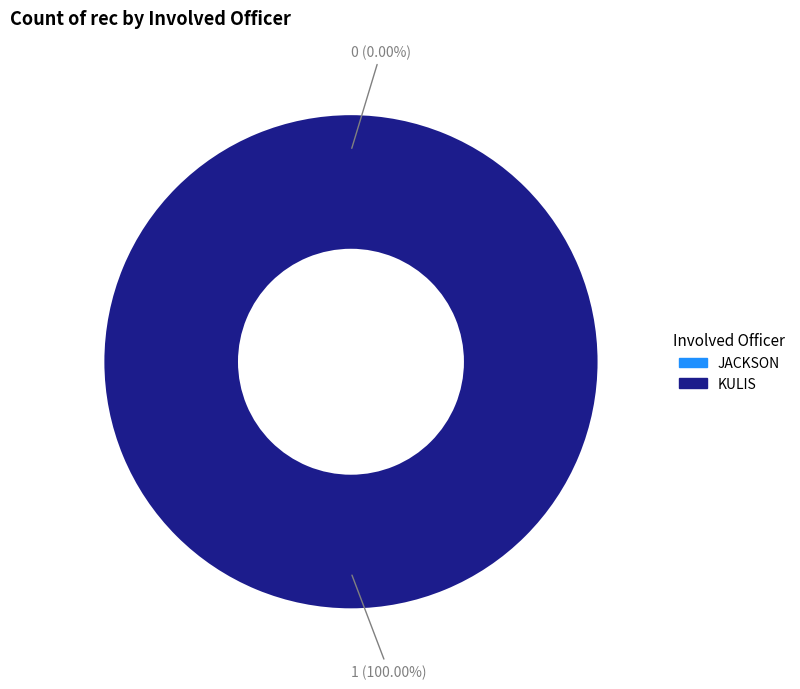

Is the sum of JACKSON and KULIS greater than half?

Yes